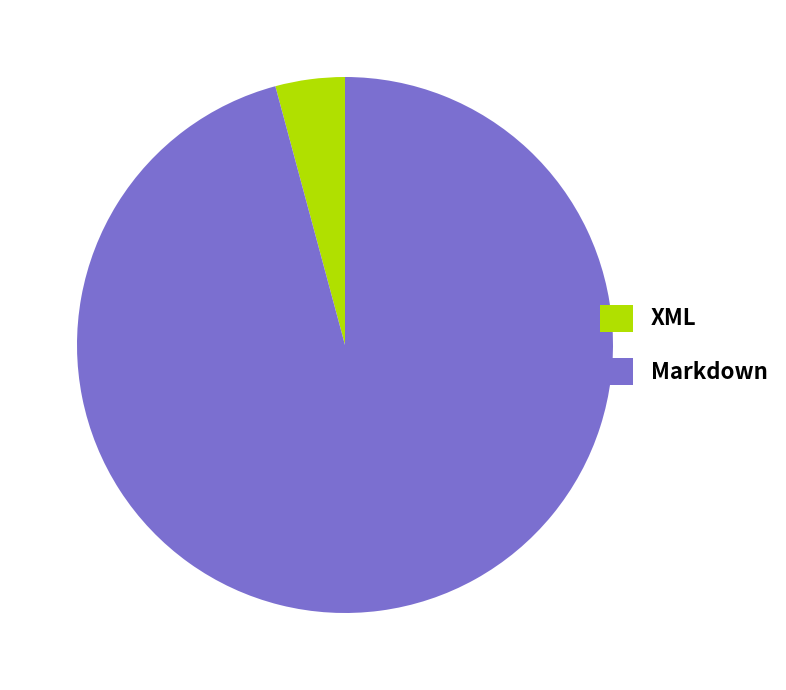

How many segments does this pie chart have?

2